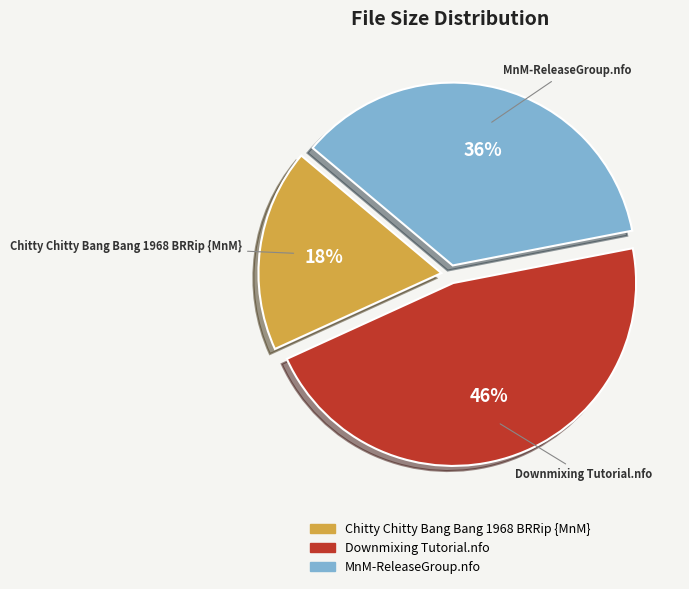

Does any single category account for the majority?

No